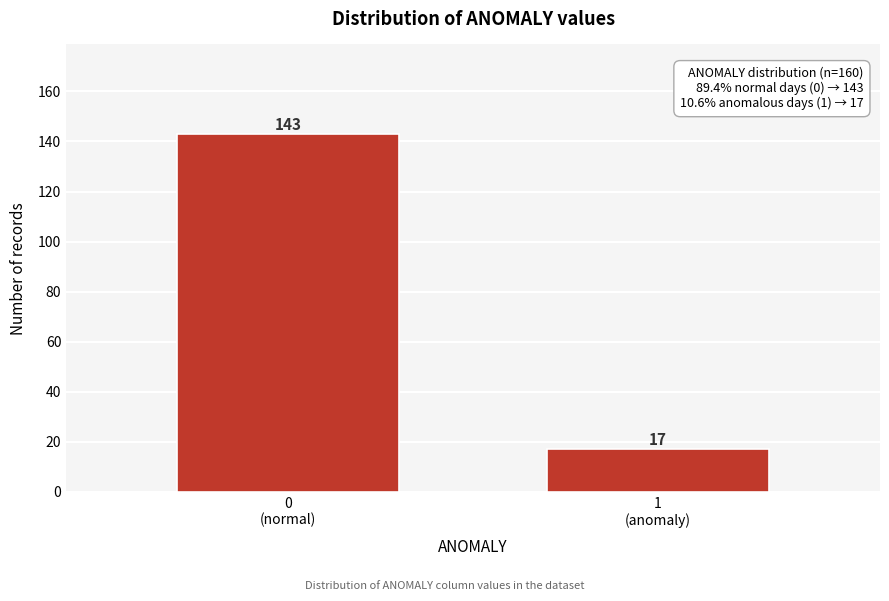

Reading left to right, transcribe all the data shown in this chart.

143	17